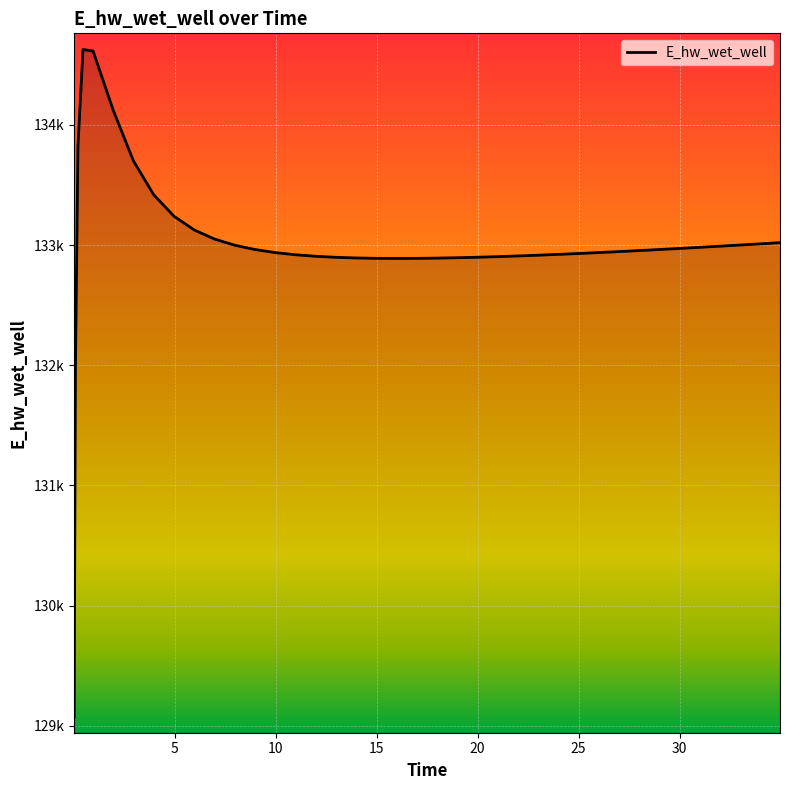

At which category does the chart reach its minimum across all series?

0.03125